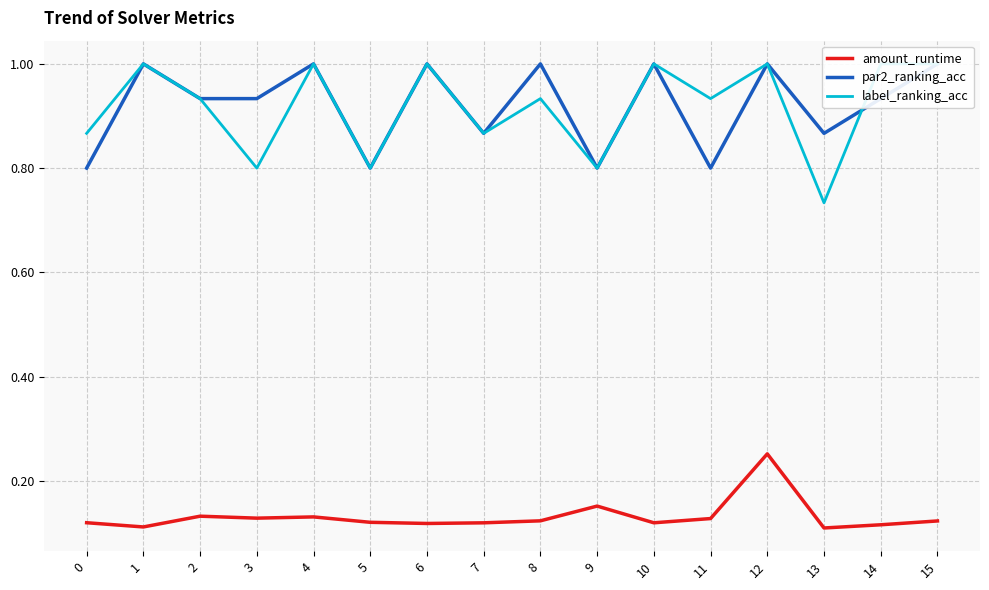

Reading left to right, transcribe all the data shown in this chart.

amount_runtime: 0=0.1	1=0.1	2=0.1	3=0.1	4=0.1	5=0.1	6=0.1	7=0.1	8=0.1	9=0.2	10=0.1	11=0.1	12=0.3	13=0.1	14=0.1	15=0.1
par2_ranking_acc: 0=0.8	1=1.0	2=0.9	3=0.9	4=1.0	5=0.8	6=1.0	7=0.9	8=1.0	9=0.8	10=1.0	11=0.8	12=1.0	13=0.9	14=0.9	15=1.0
label_ranking_acc: 0=0.9	1=1.0	2=0.9	3=0.8	4=1.0	5=0.8	6=1.0	7=0.9	8=0.9	9=0.8	10=1.0	11=0.9	12=1.0	13=0.7	14=1.0	15=1.0